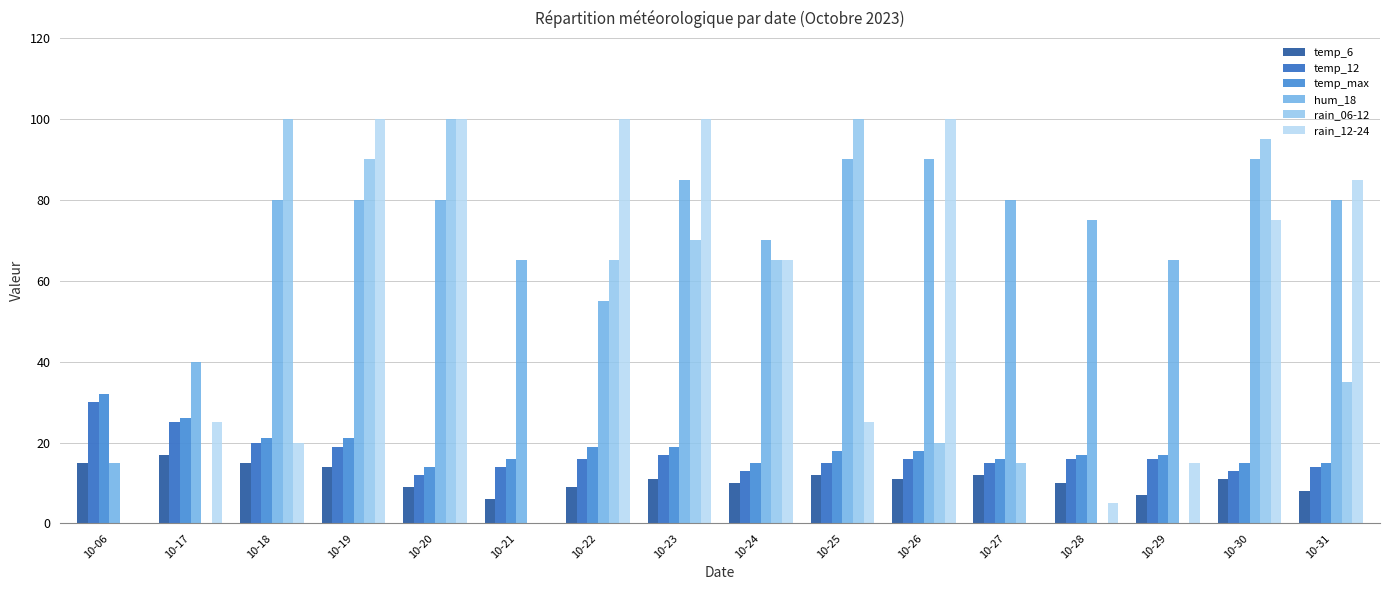

Is the value of hum_18 at 10-24 greater than the value of temp_max at 10-23?

Yes